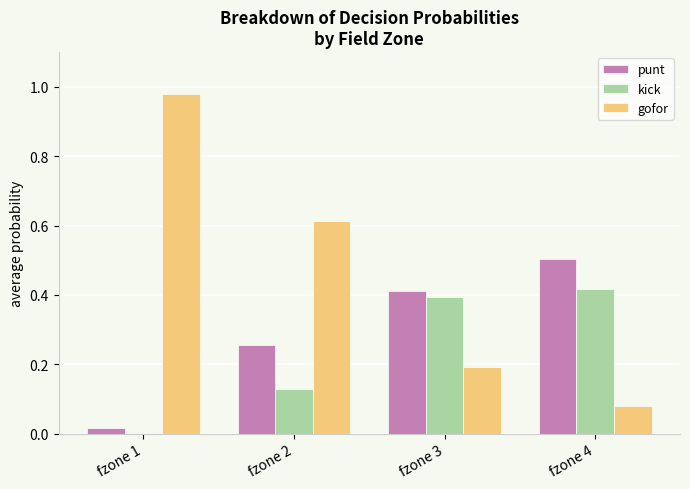

Which label corresponds to the largest value in the chart?

fzone 1